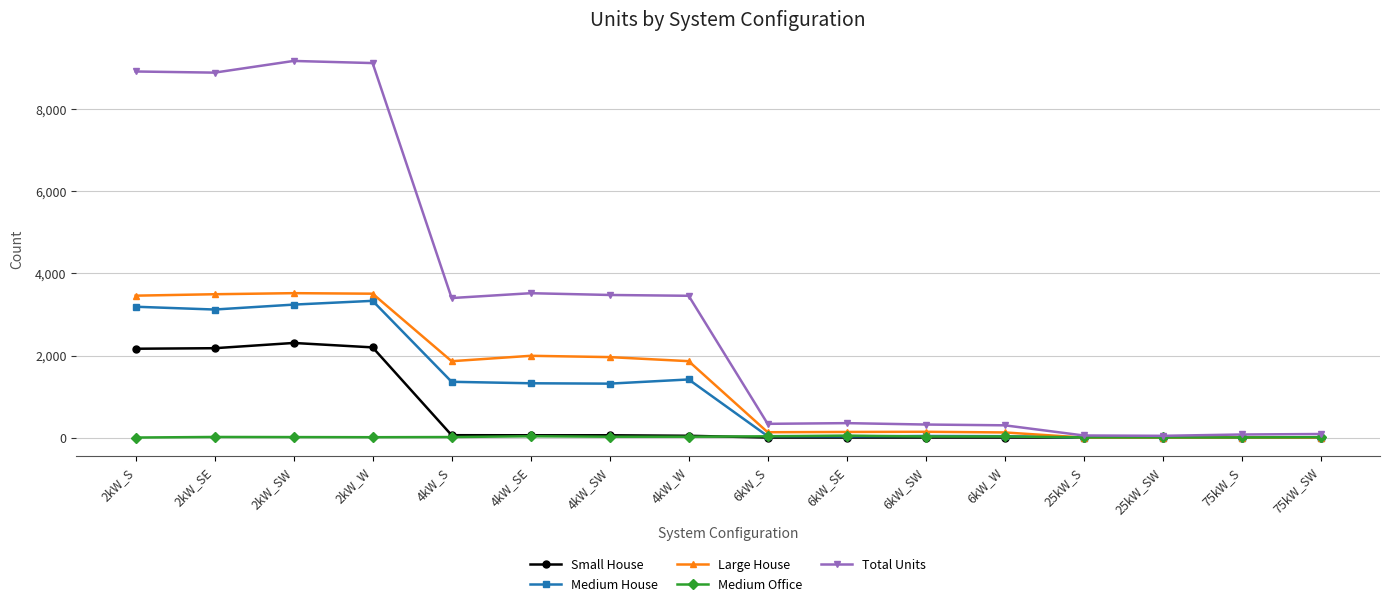

At how many categories does at least one series exceed 5835?

4